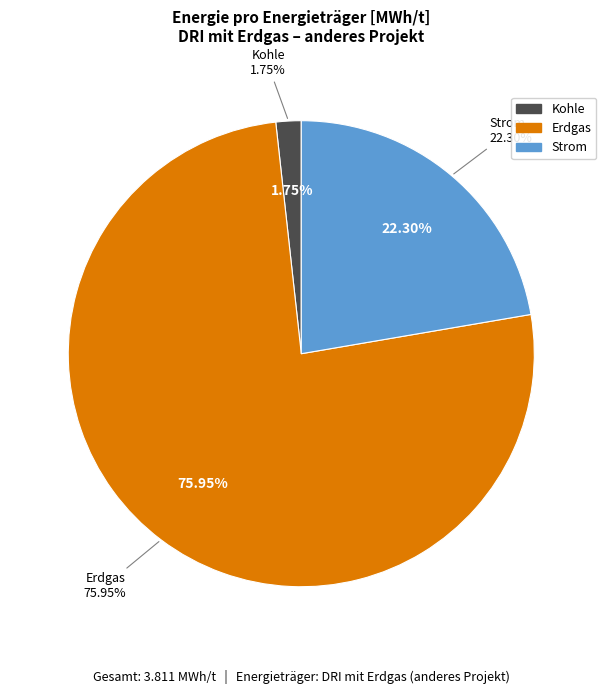

Is it true that Kohle is 2% of the pie?

True